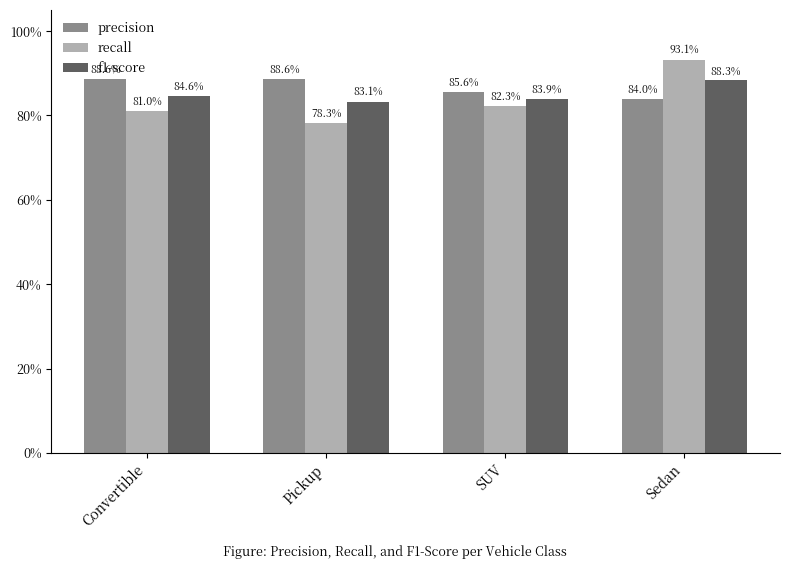

What is the sum of all precision values?

3.5